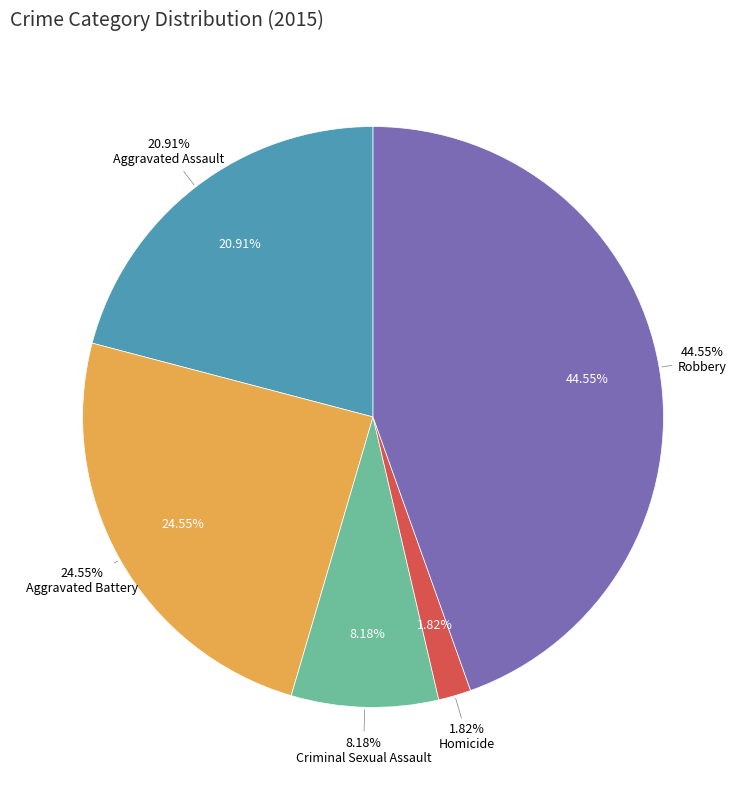

Is Aggravated Assault the majority of the pie?

No